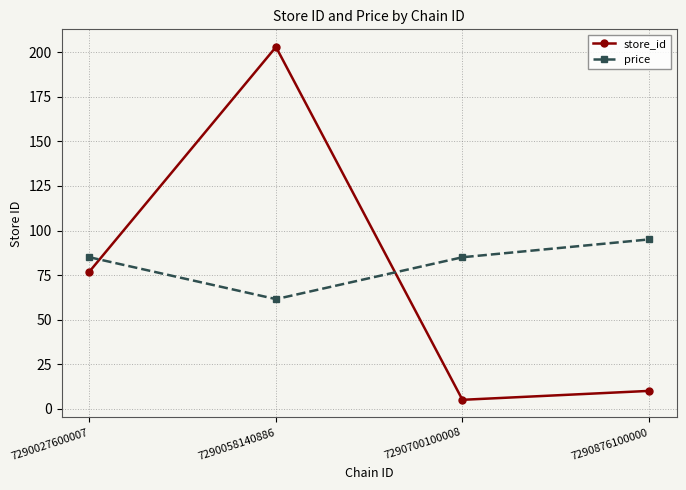

What is the difference between the store_id values at 7290027600007 and 7290700100008?

72.0